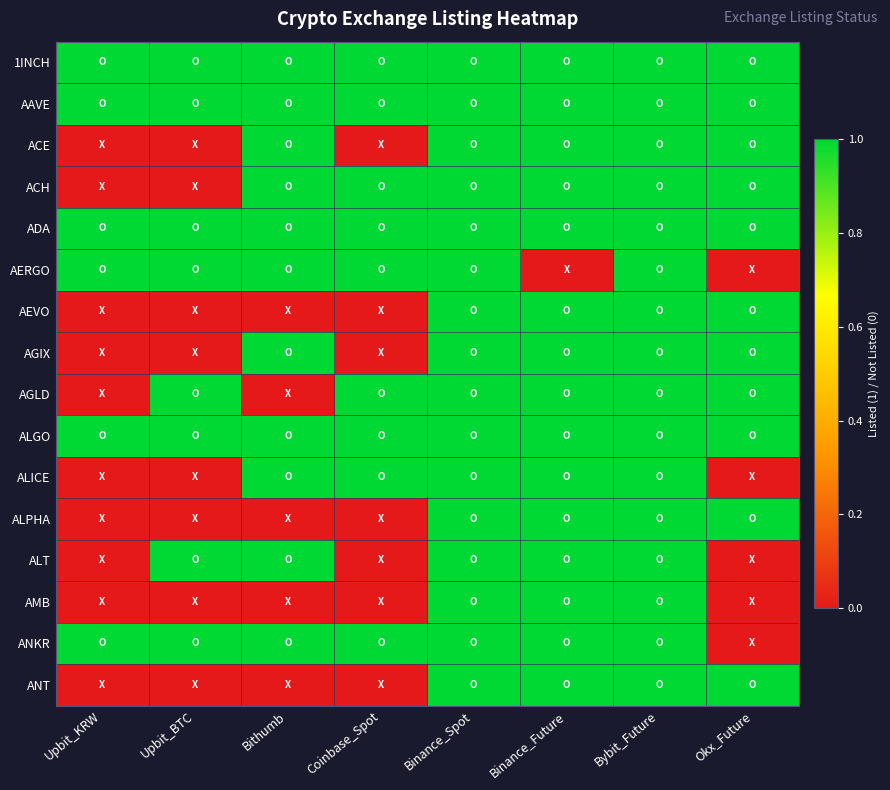

Which category has the lowest value across all series?

Upbit_KRW